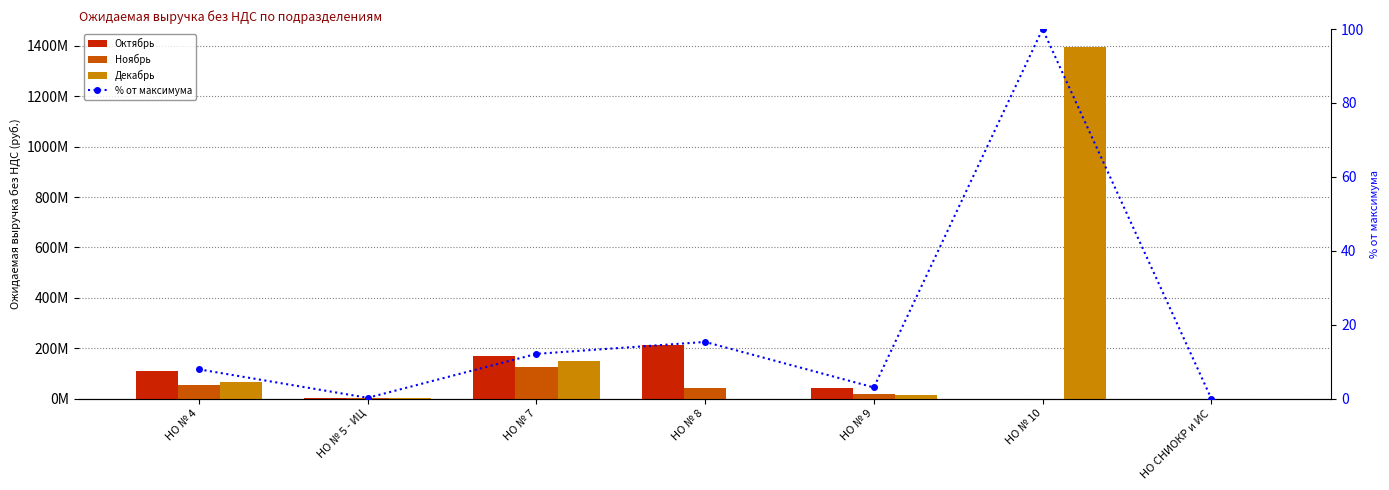

The value of Декабрь at НО № 9 is 22352539.7. True or false?

False